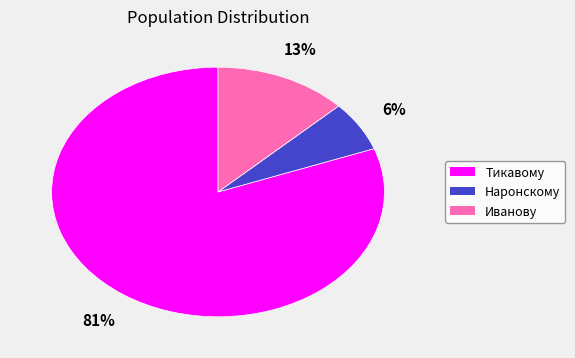

True or false: Наронскому accounts for 6% of the total.

True